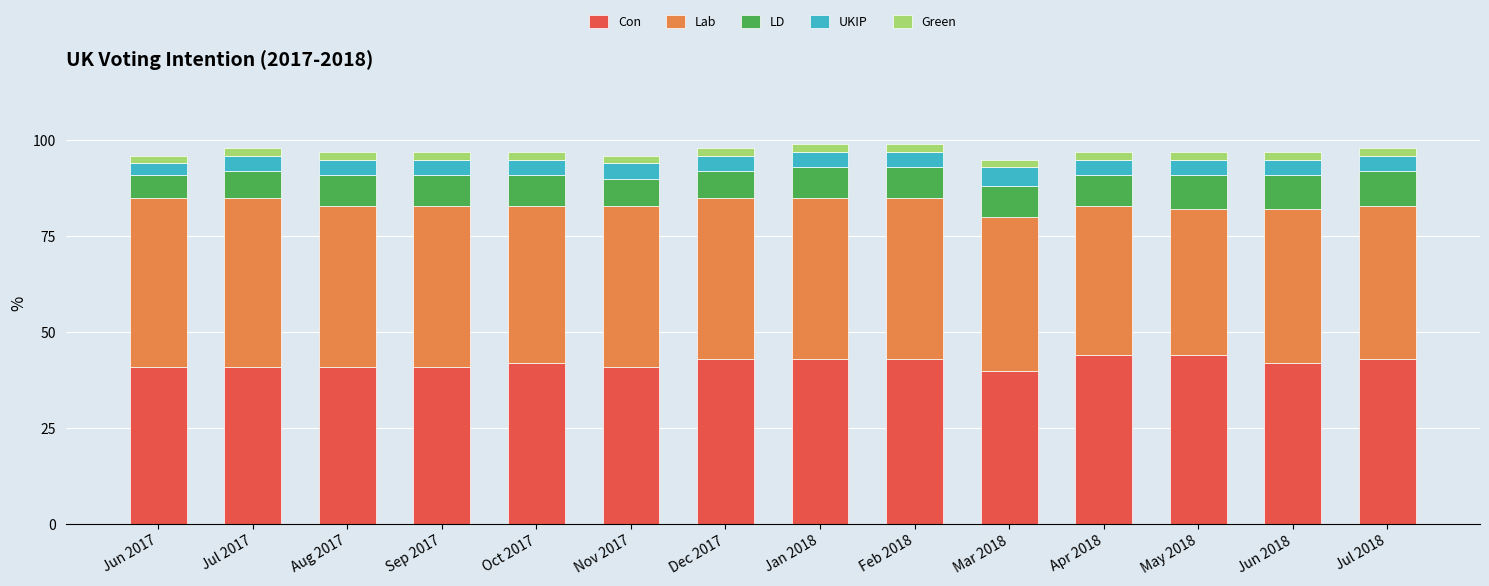

What is the average value of the Con series?

42